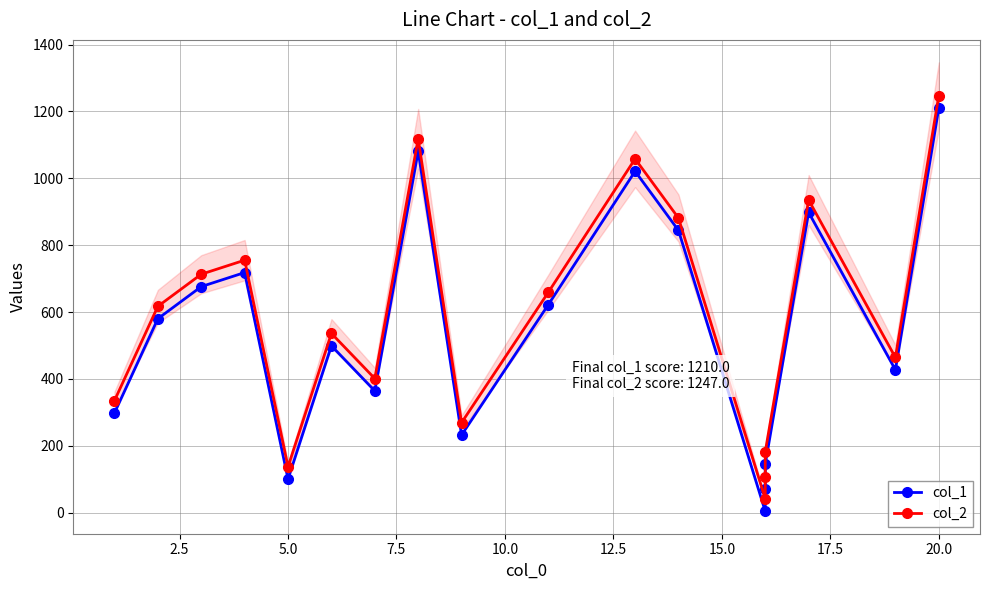

What is the smallest value displayed?

4